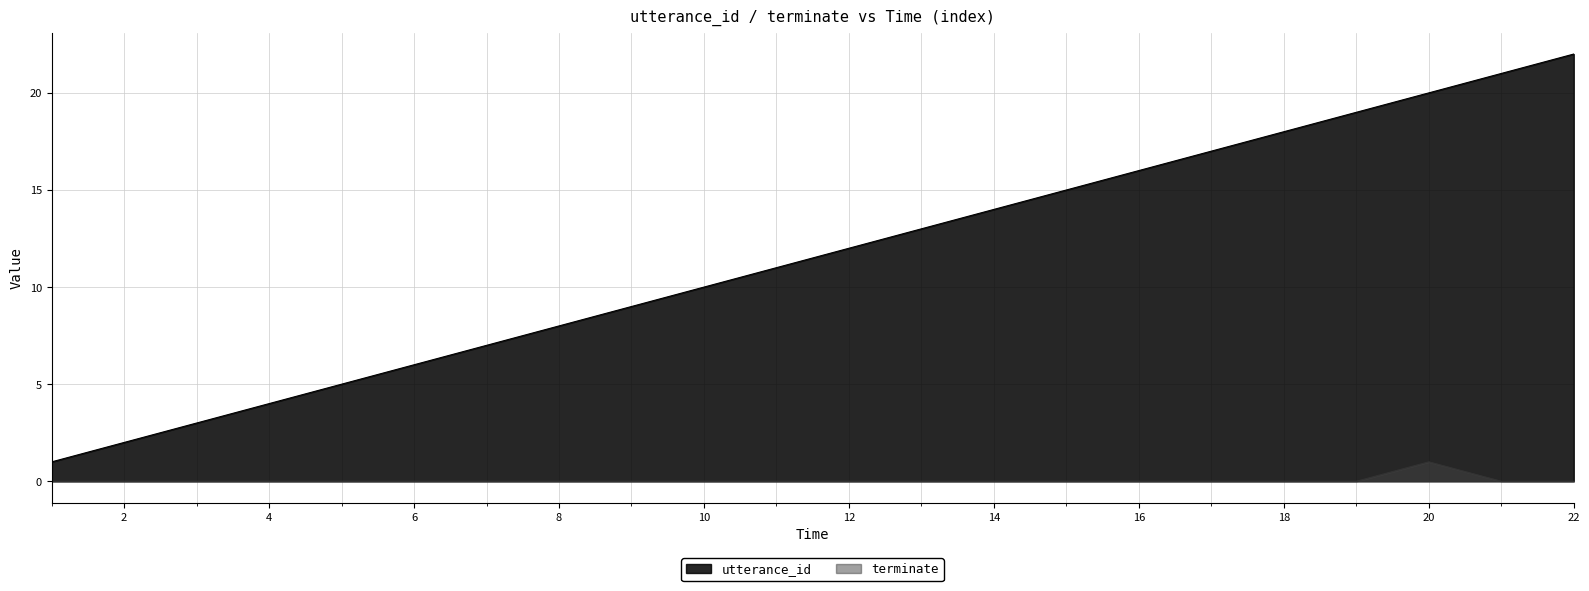

True or false: terminate and utterance_id intersect in this chart.

False